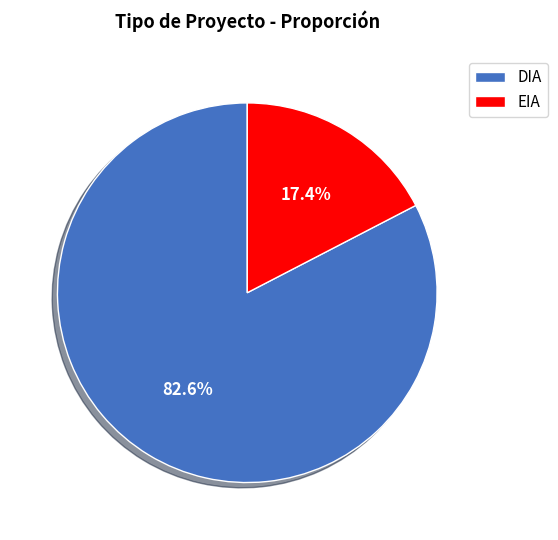

Is it true that DIA is 97% of the pie?

False